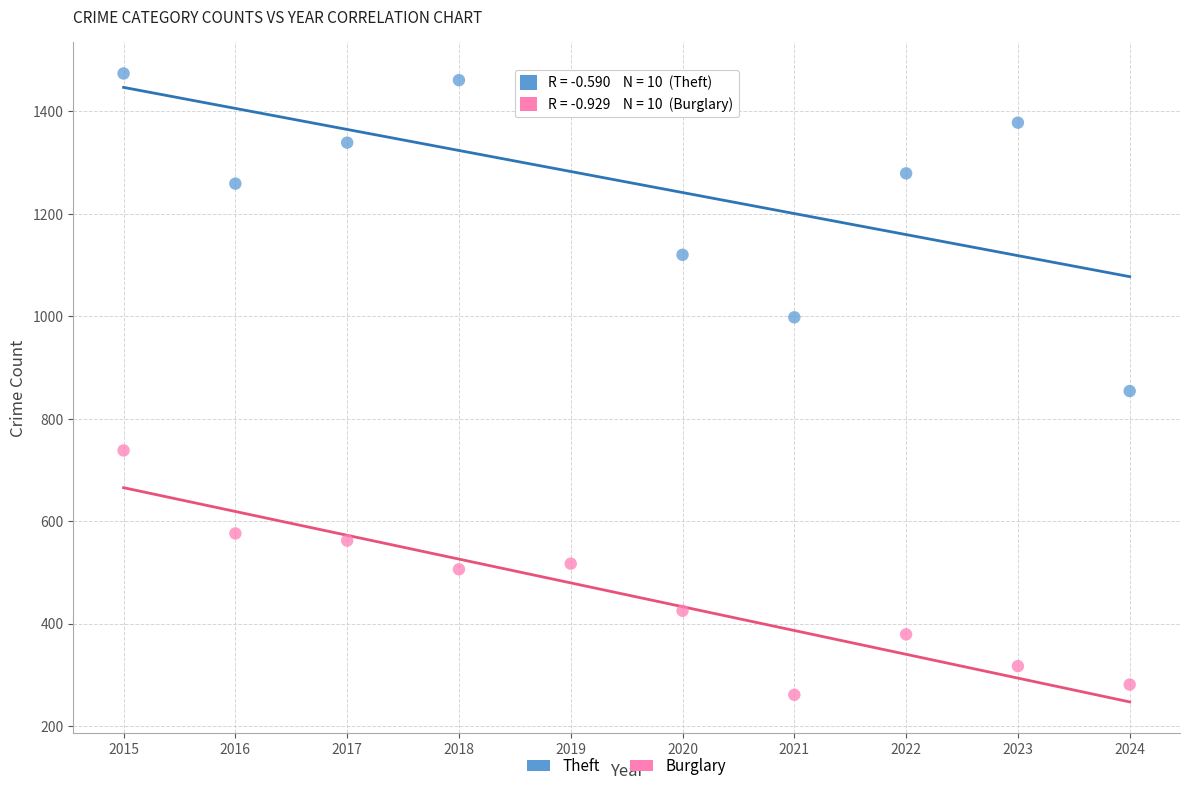

Which series reaches the maximum Y coordinate?

Theft